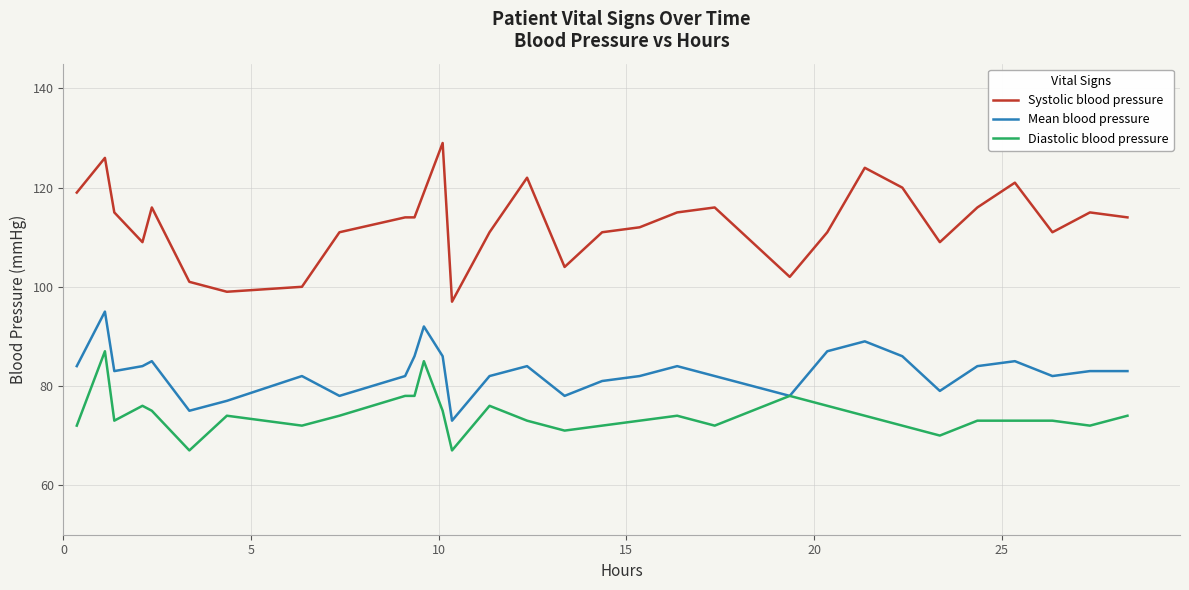

Rank the series by their maximum value, from lowest to highest.

Diastolic blood pressure, Mean blood pressure, Systolic blood pressure